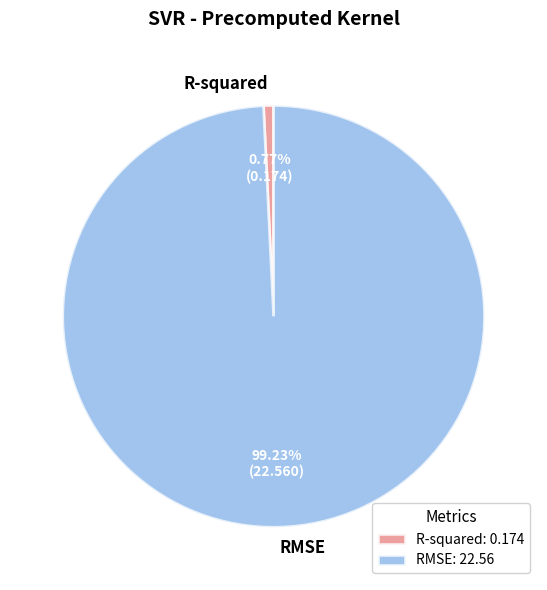

How much of the chart is everything except RMSE?

0.8%